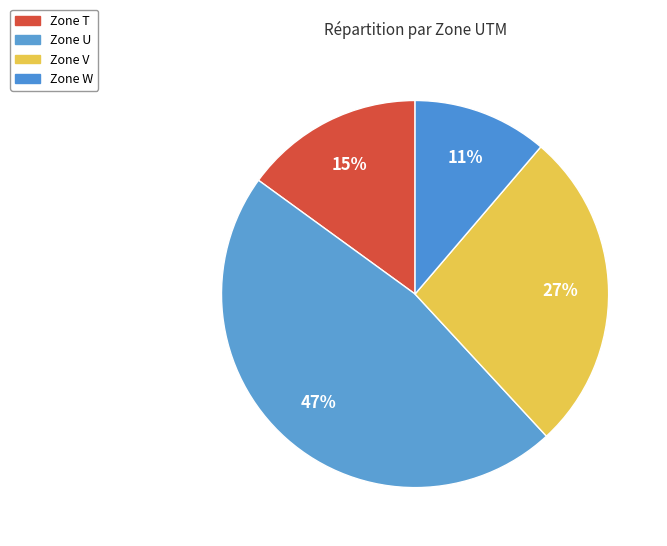

To the nearest percent, what is the average slice percentage?

25%